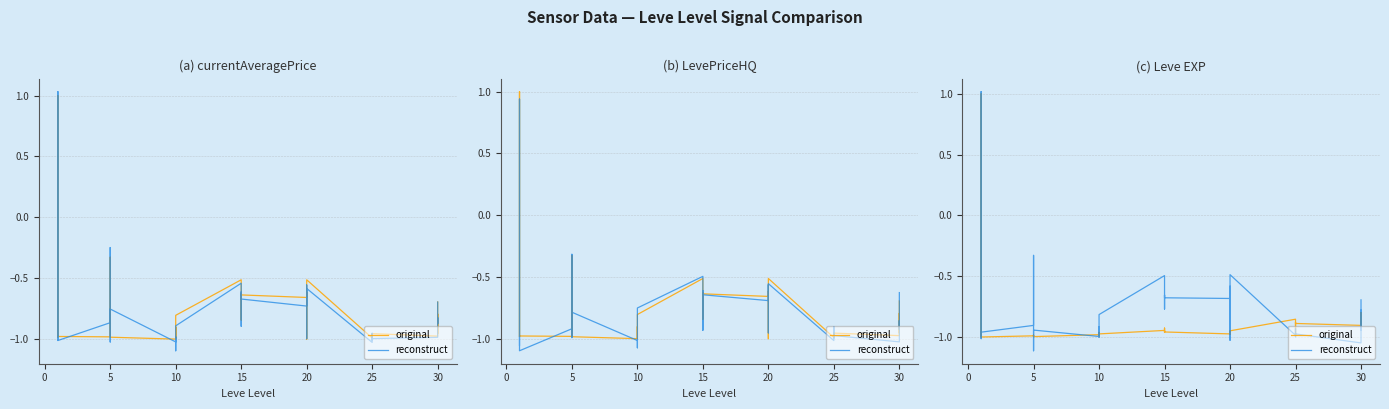

Rank the series at 20 from highest to lowest value.

reconstruct, original